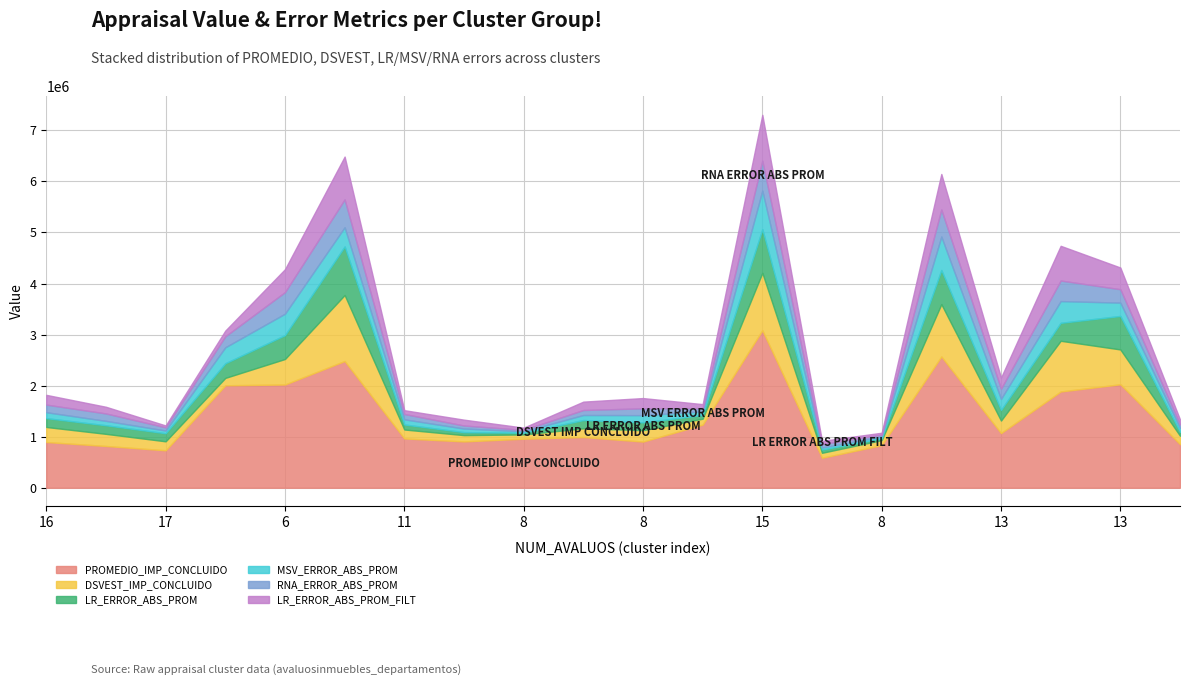

What is the greatest value displayed?

3085400